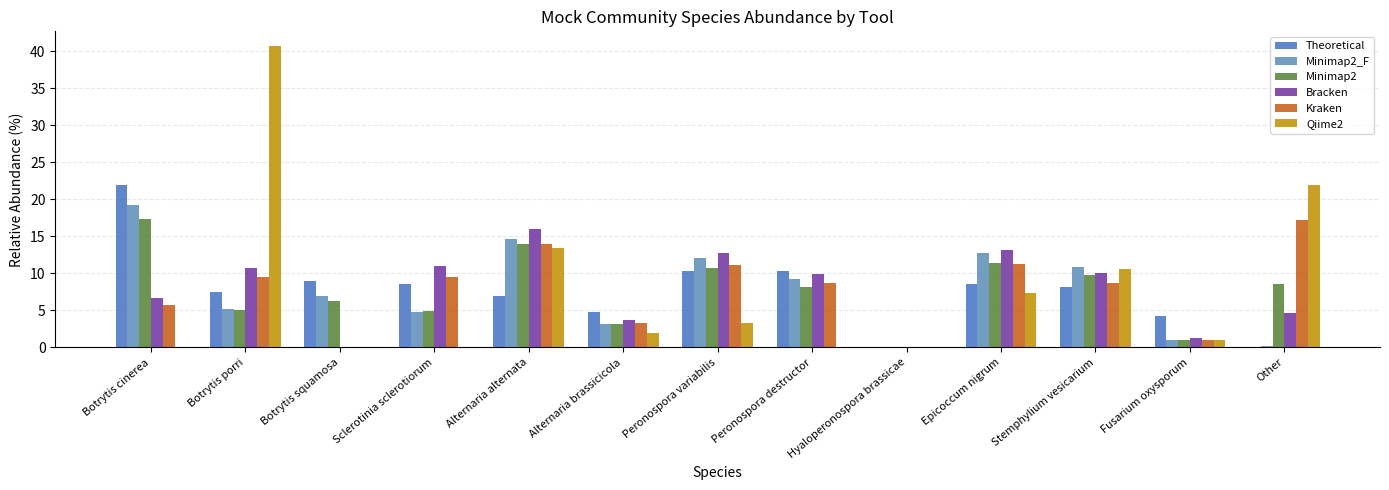

Is the value of Bracken at Epicoccum nigrum greater than the value of Minimap2 at Hyaloperonospora brassicae?

Yes